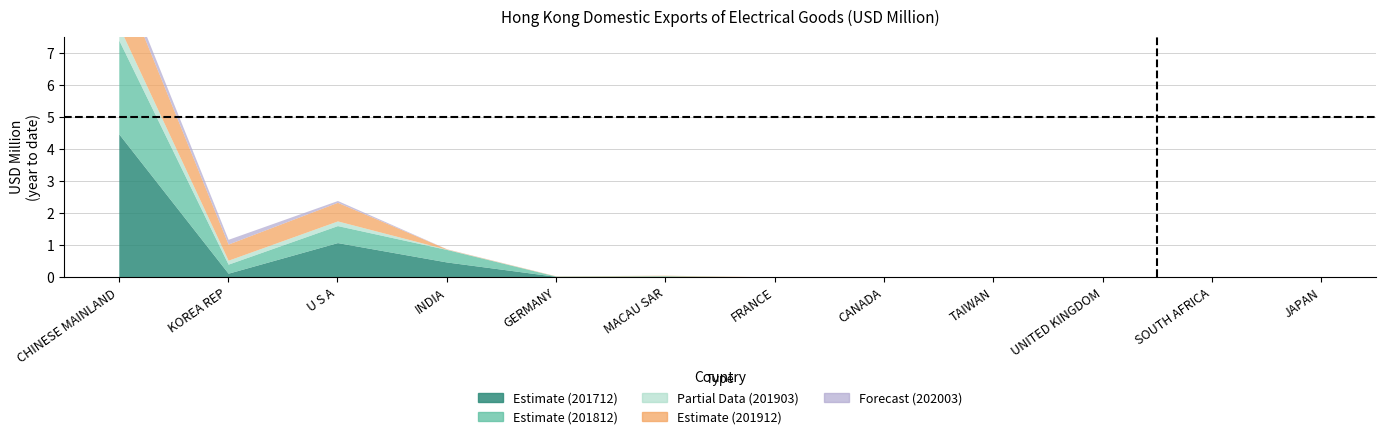

Does the chart display data point markers on the line(s)?

No